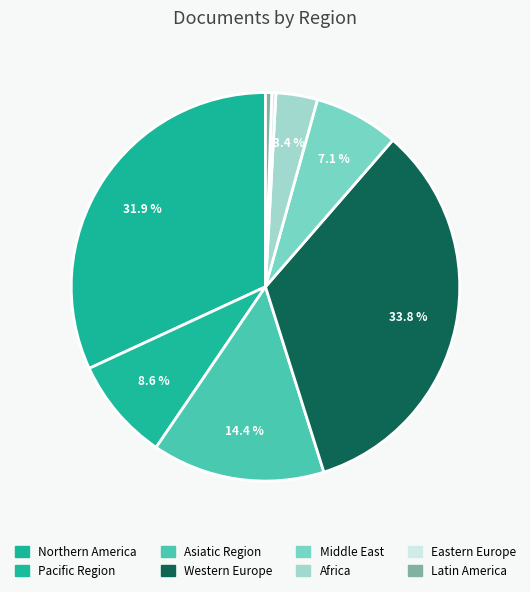

To the nearest percent, what is the average slice percentage?

12%